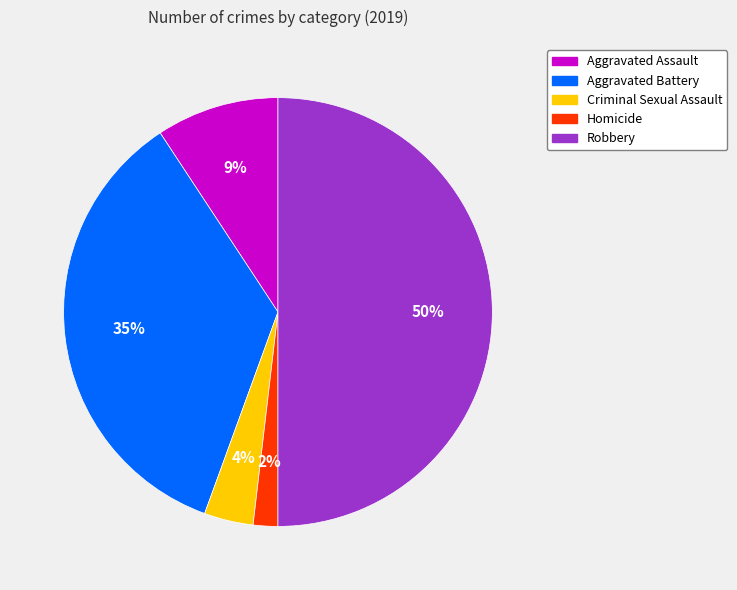

What is the ratio of the value at Criminal Sexual Assault to the value at Homicide?

2.0